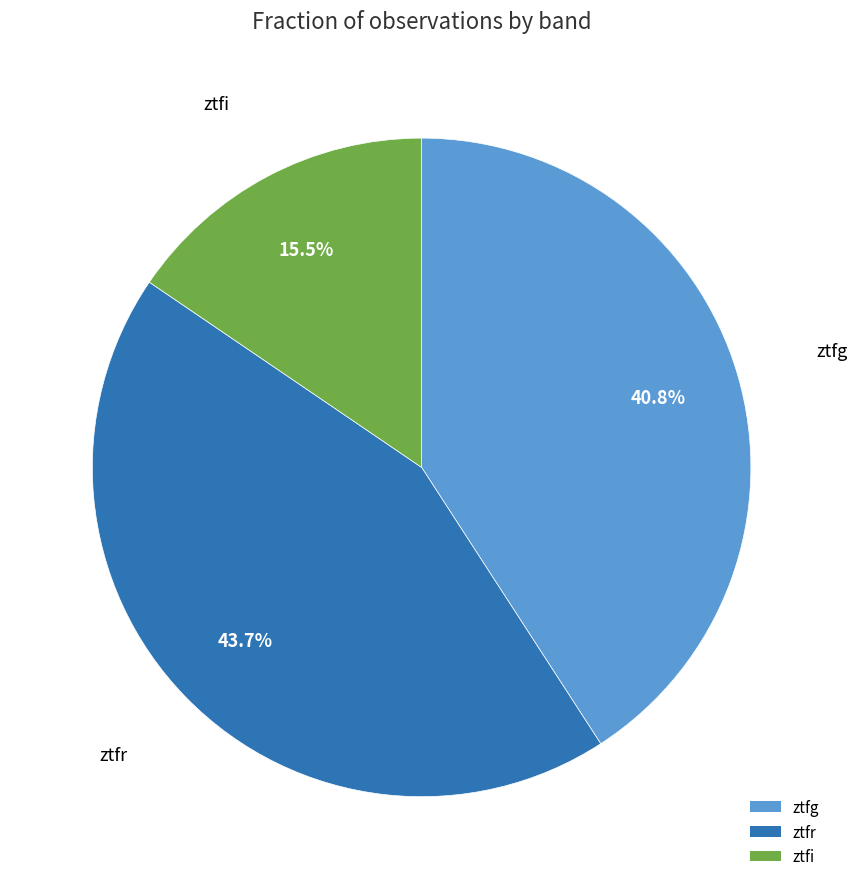

Between ztfg and ztfi, which is larger?

ztfg